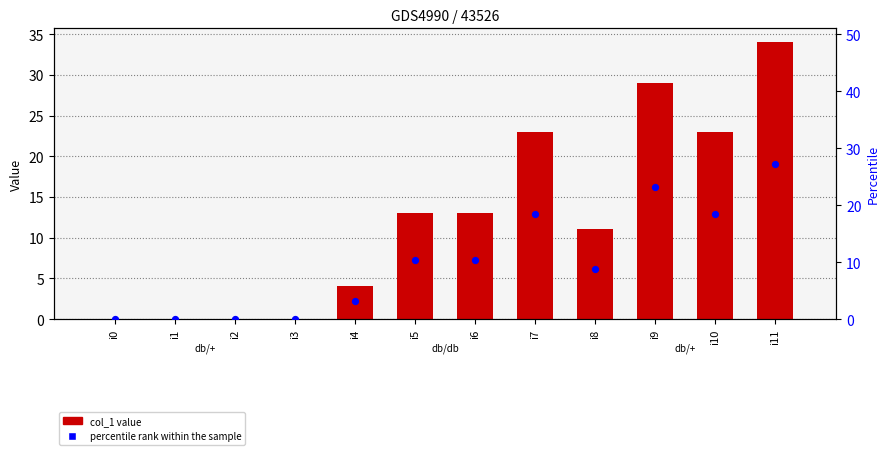

What are all the series names shown in the legend?

col_1, percentile rank within the sample